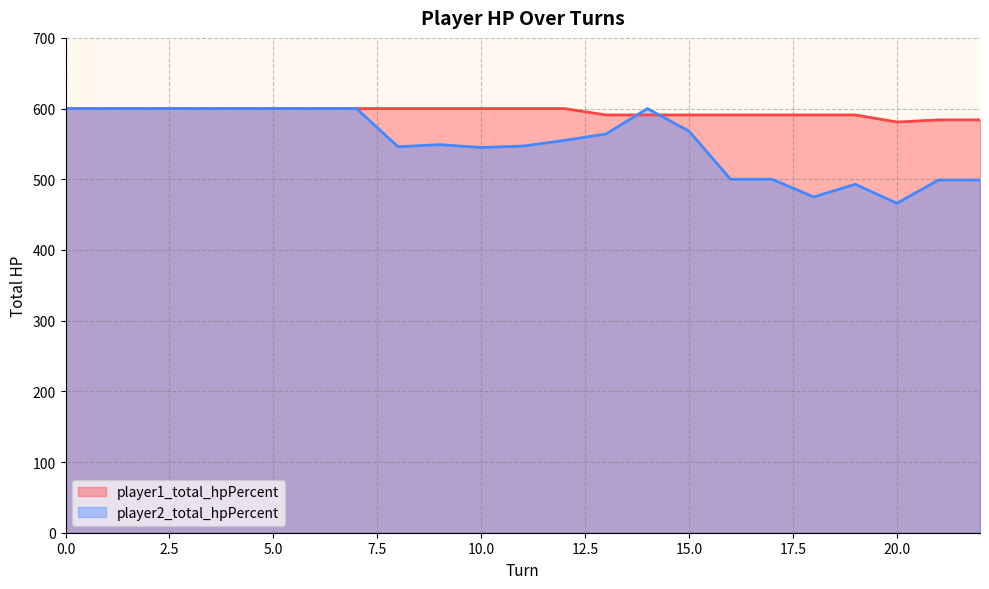

Which series has the largest total across all categories?

player1_total_hpPercent